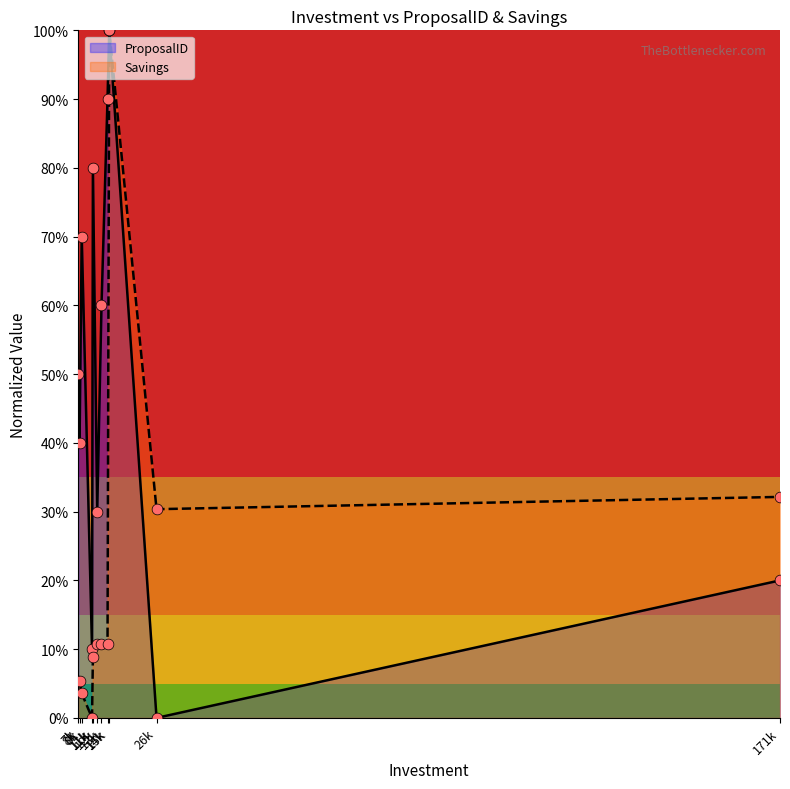

What are all the series names shown in the legend?

ProposalID, Savings